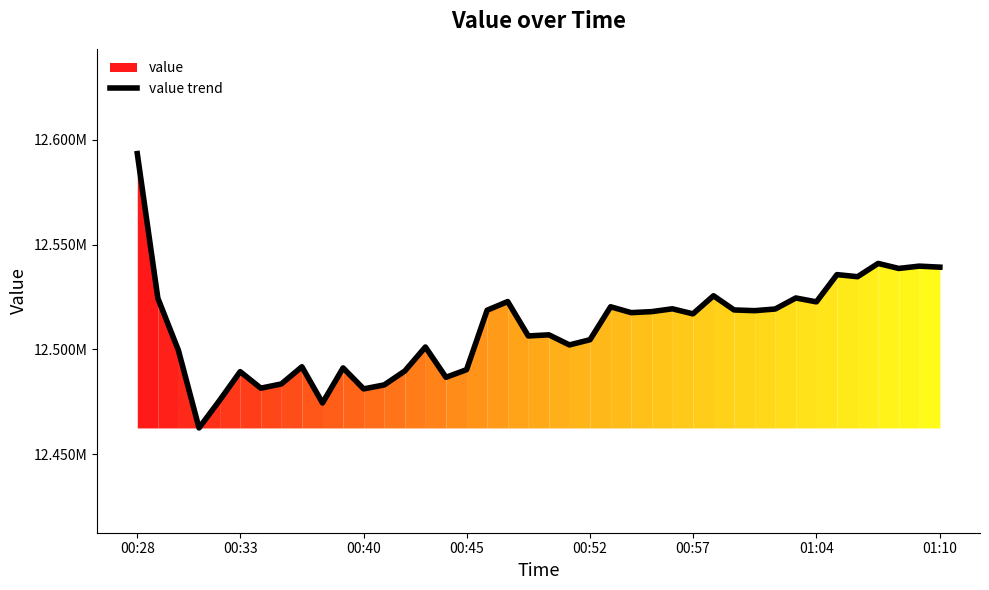

Count the number of data series in this chart.

1